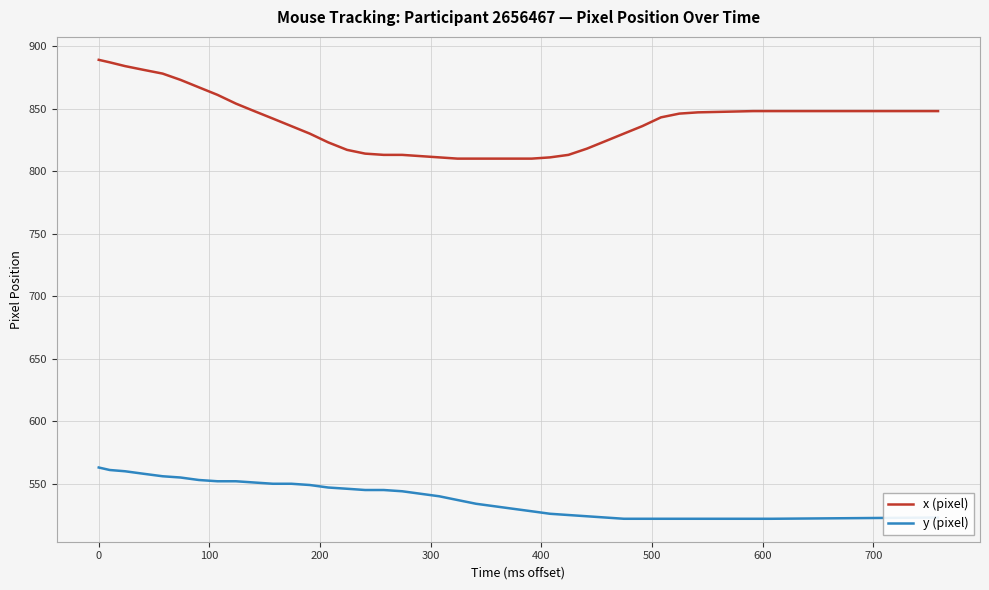

What is the lowest value of the y (pixel) series?

522